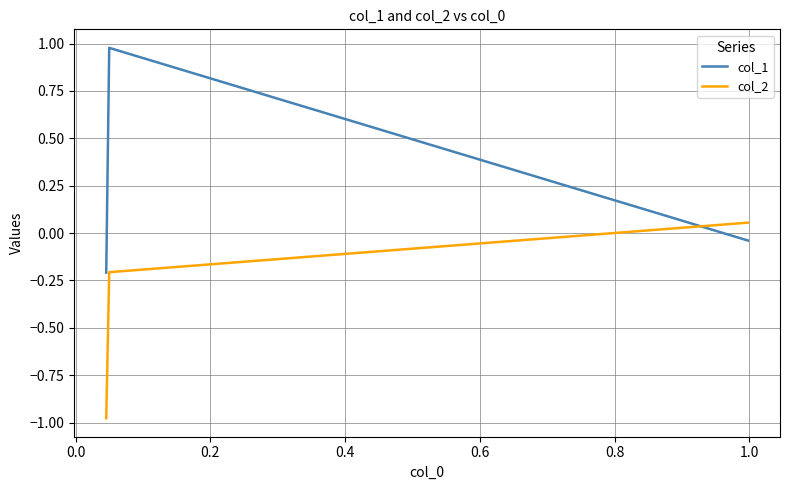

List the series in order of their peak value, lowest first.

col_2, col_1